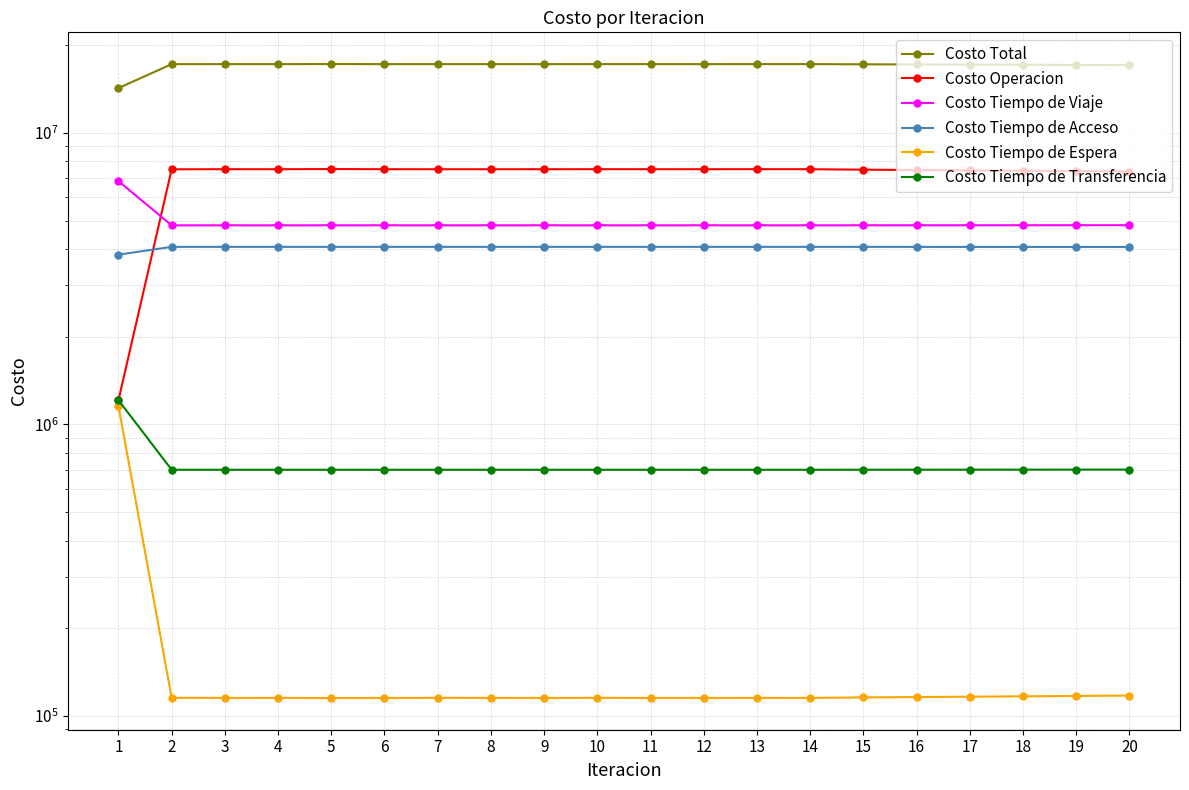

Which category has the highest value in the Costo Tiempo de Acceso series?

5